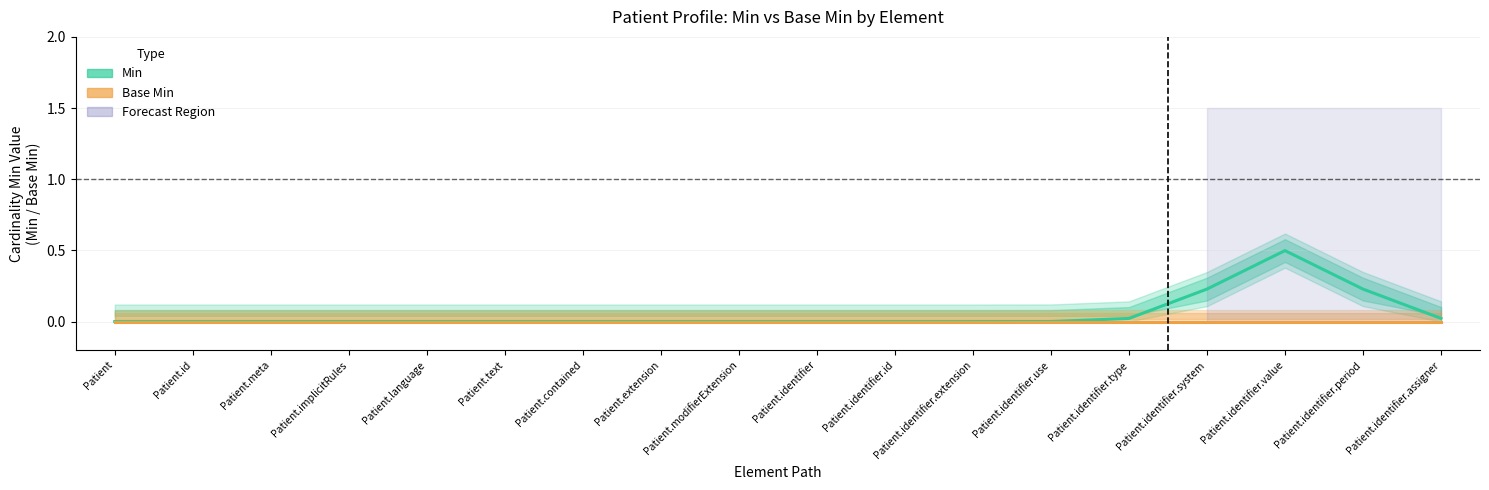

Rank the series by their maximum value, from highest to lowest.

Min, Base Min